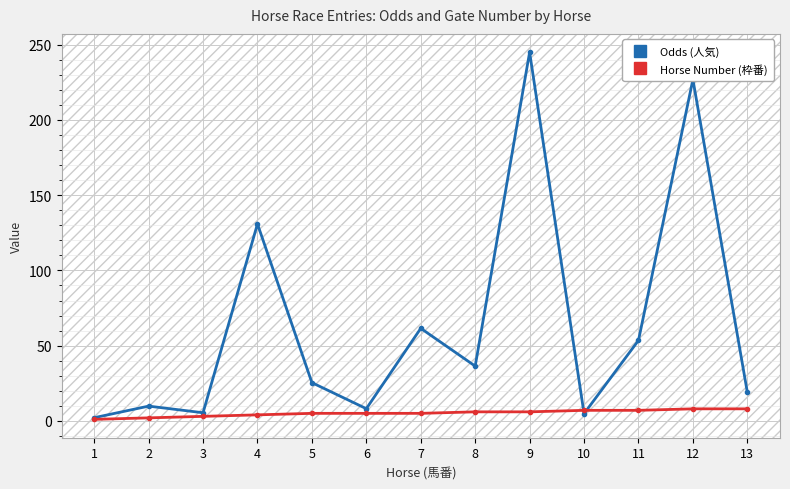

The value of Odds (人気) at 9 is 245.0. True or false?

True